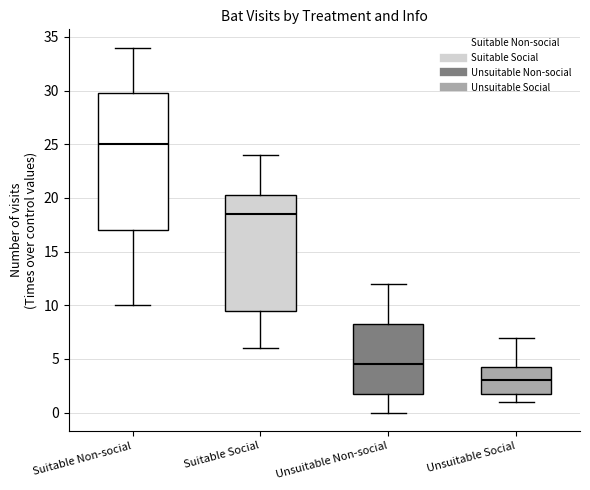

Reading left to right, read every box against the y-axis: the position of its median line, the range the box covers, and the ends of its whiskers. The values are not printed on the chart, so give them approximately, as read against the axis.

Suitable Non-social: median 25.0, box 17.0 to 30.0, whiskers 10.0 to 34.0
Suitable Social: median 18.5, box 9.5 to 20.5, whiskers 6.0 to 24.0
Unsuitable Non-social: median 4.5, box 2.0 to 8.5, whiskers 0.0 to 12.0
Unsuitable Social: median 3.0, box 2.0 to 4.5, whiskers 1.0 to 7.0